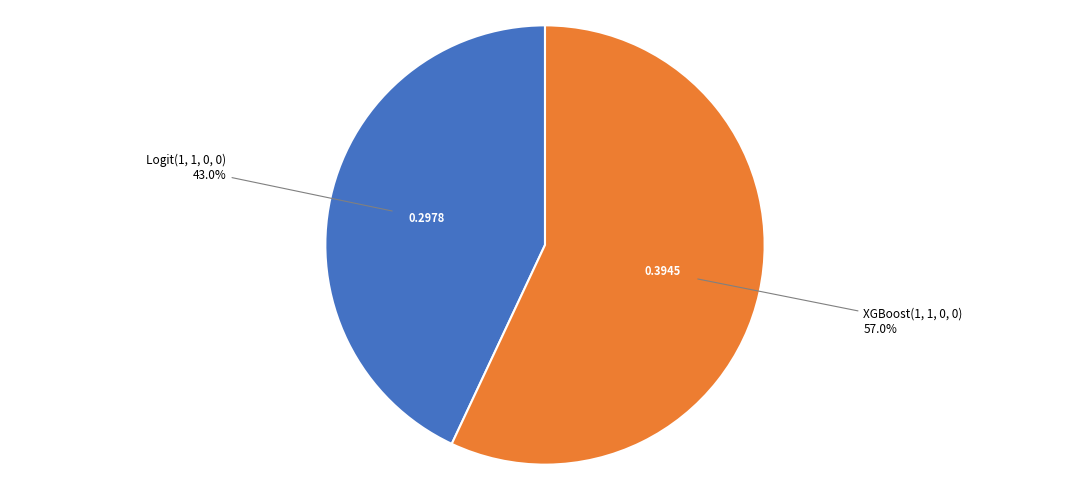

Which has a higher value, Logit(1, 1, 0, 0) or XGBoost(1, 1, 0, 0)?

XGBoost(1, 1, 0, 0)